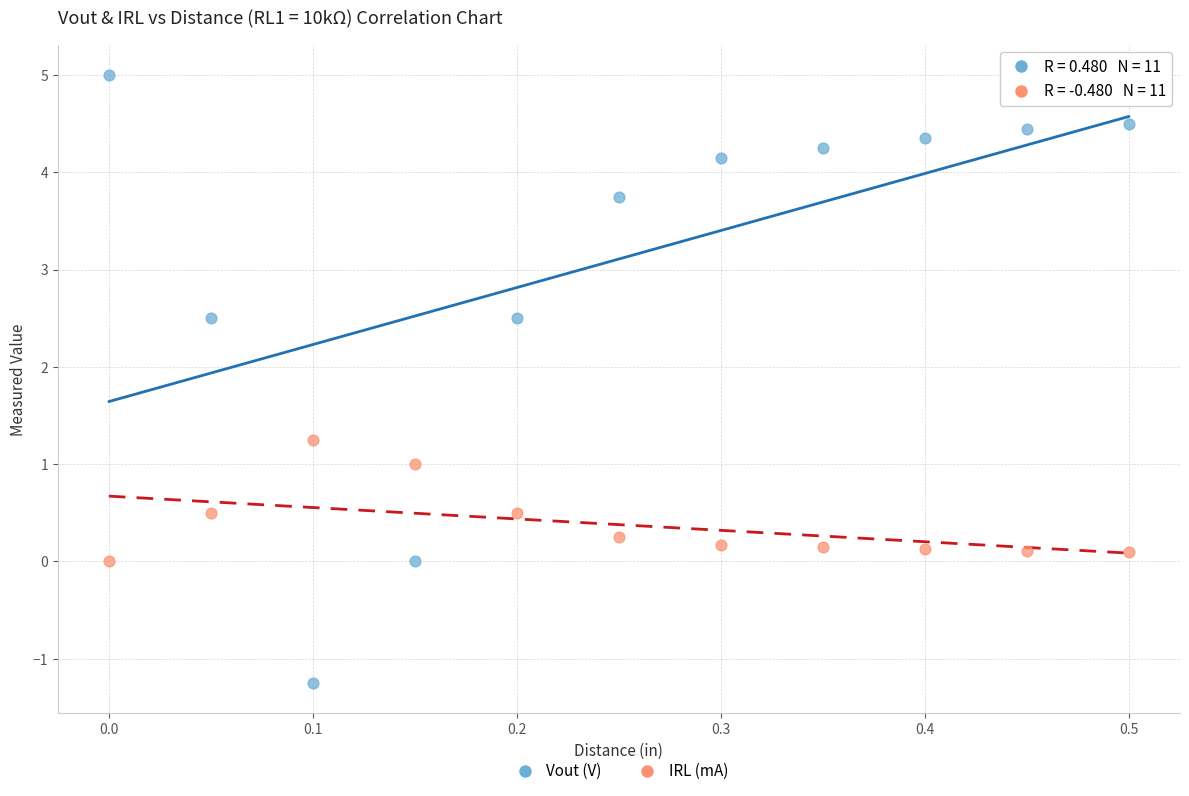

What are all the series names shown in the legend?

Vout (V), IRL (mA)